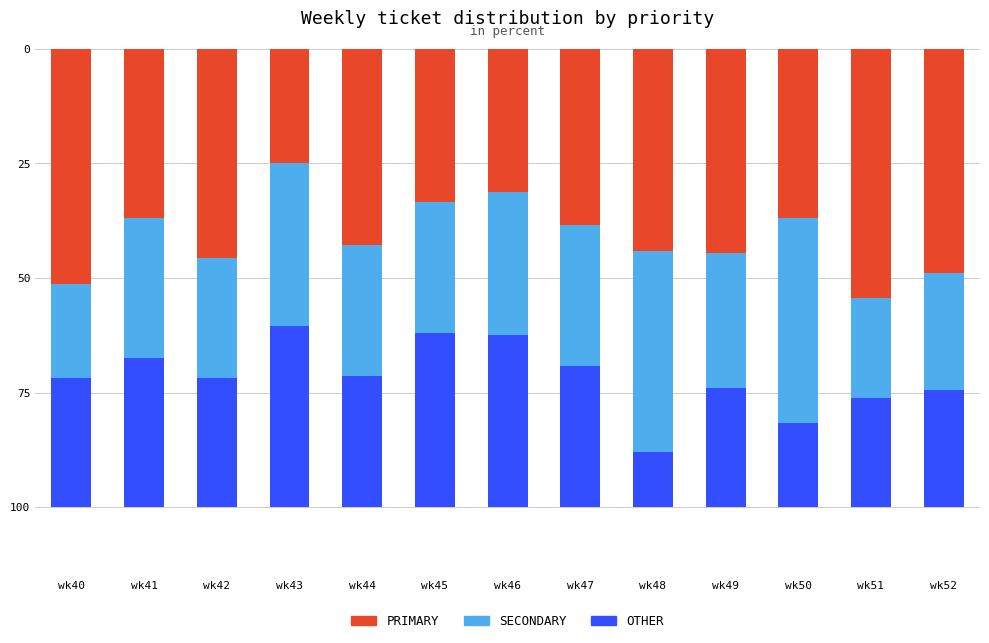

Does the chart contain stacked bars?

Yes